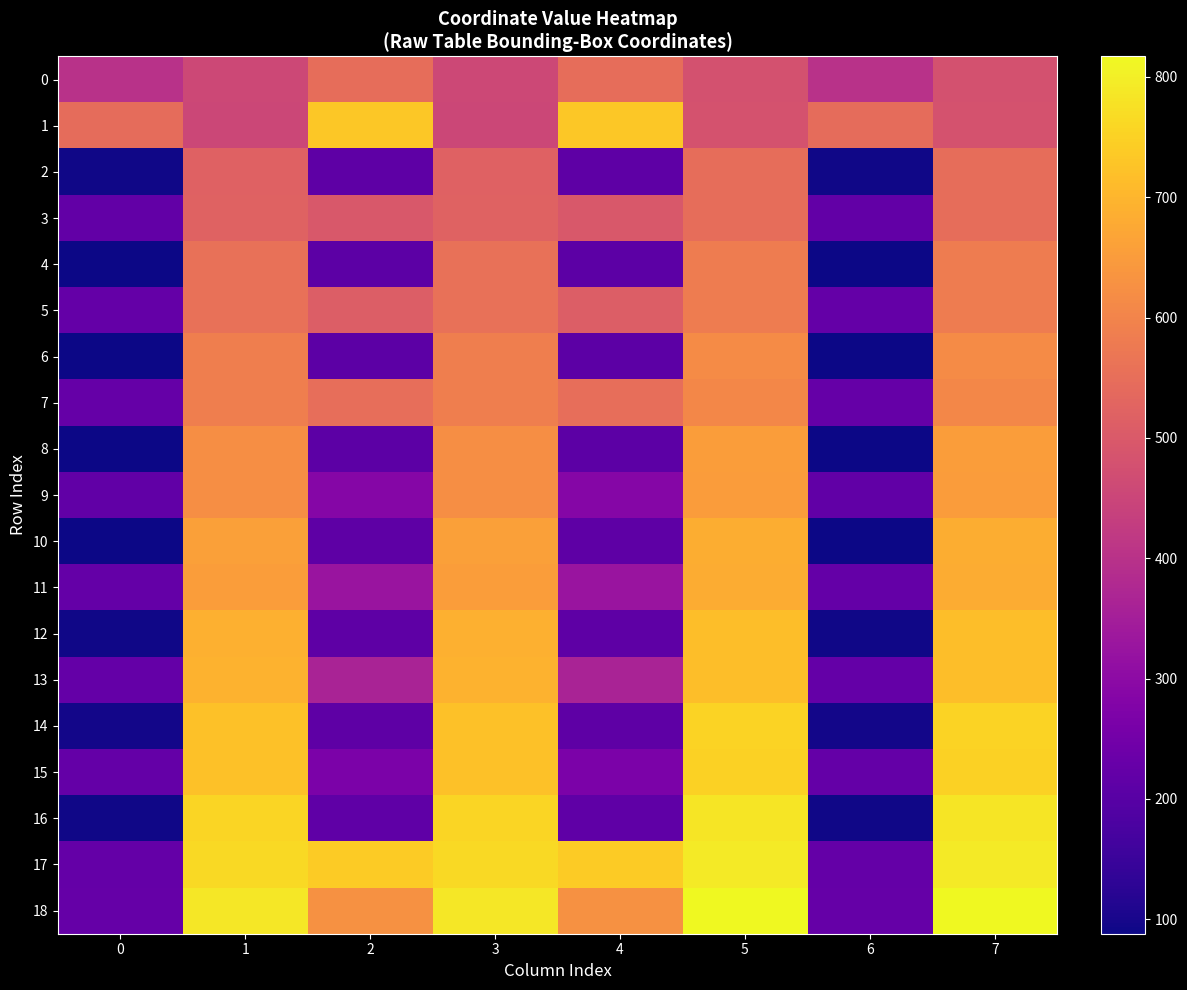

Which has a higher value, 5 or 4?

4